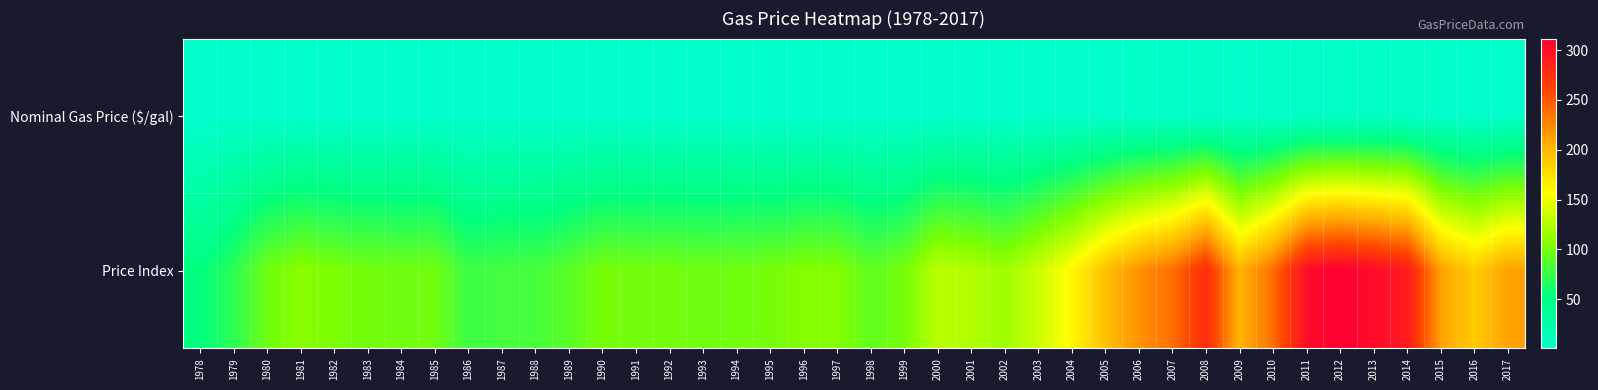

Reading right to left, transcribe all the data shown in this chart.

Nominal Gas Price ($/gal): 2017=2.5	2016=2.2	2015=2.5	2014=3.4	2013=3.6	2012=3.7	2011=3.6	2010=2.8	2009=2.4	2008=3.3	2007=2.8	2006=2.6	2005=2.3	2004=1.9	2003=1.6	2002=1.4	2001=1.5	2000=1.6	1999=1.2	1998=1.1	1997=1.3	1996=1.3	1995=1.2	1994=1.2	1993=1.2	1992=1.2	1991=1.2	1990=1.2	1989=1.1	1988=1.0	1987=1.0	1986=0.9	1985=1.2	1984=1.2	1983=1.2	1982=1.3	1981=1.4	1980=1.2	1979=0.9	1978=0.7
Price Index: 2017=211.8	2016=187.6	2015=212.0	2014=290.9	2013=302.6	2012=311.5	2011=301.7	2010=238.6	2009=201.6	2008=277.5	2007=238.0	2006=219.9	2005=194.7	2004=159.7	2003=135.1	2002=116.0	2001=124.0	2000=128.6	1999=100.1	1998=91.6	1997=105.8	1996=105.9	1995=99.8	1994=98.2	1993=97.7	1992=99.0	1991=99.2	1990=101.0	1989=88.5	1988=80.8	1987=80.1	1986=77.0	1985=98.6	1984=97.8	1983=99.4	1982=102.8	1981=108.5	1980=97.5	1979=70.2	1978=51.9